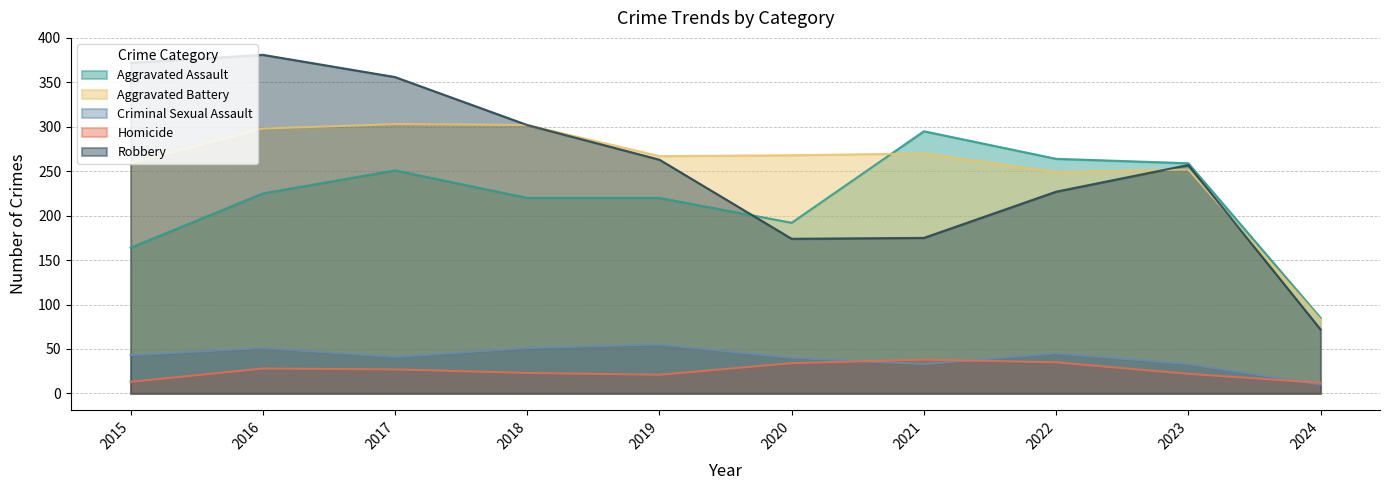

How many values in the Homicide series are below 27?

5